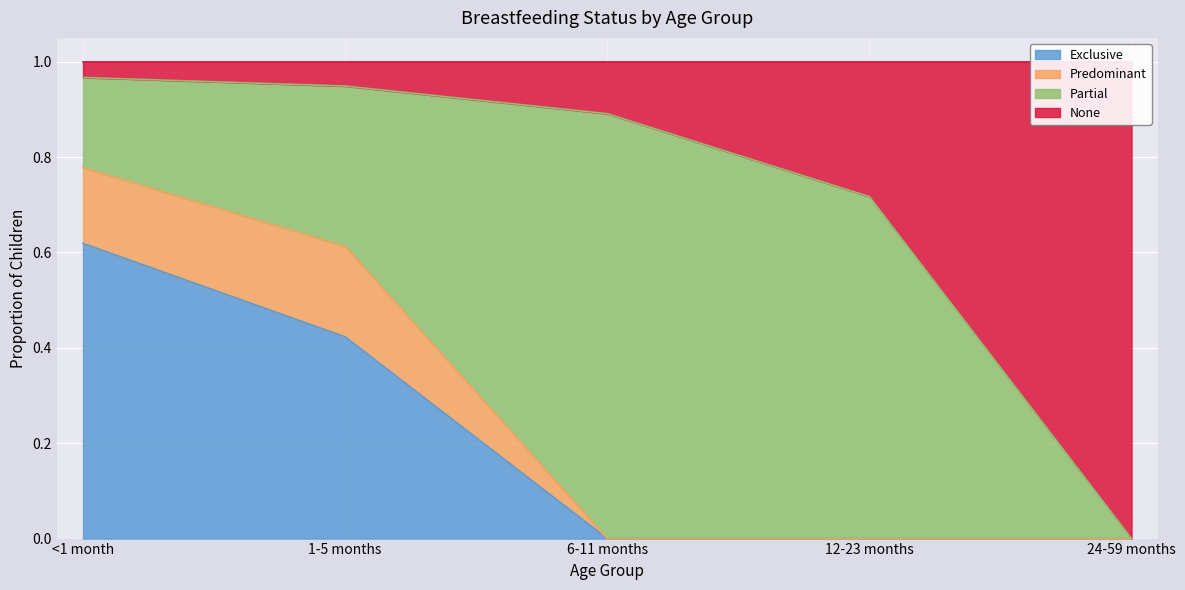

The None series shows 0.0 at 24-59 months. True or false?

True